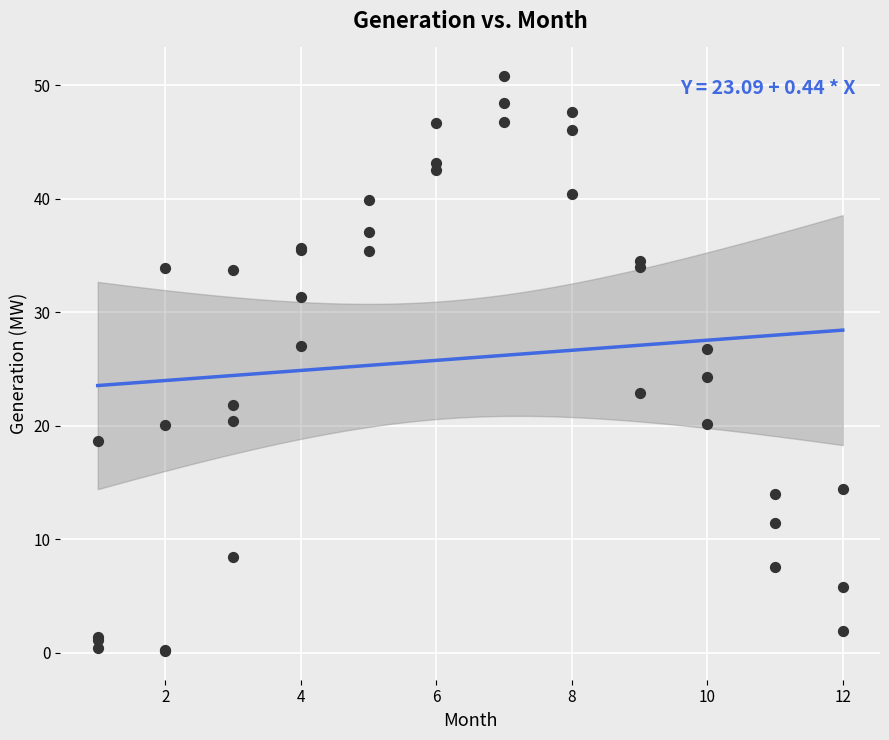

What Y value in the scatter plot is closest to 25?

24.3